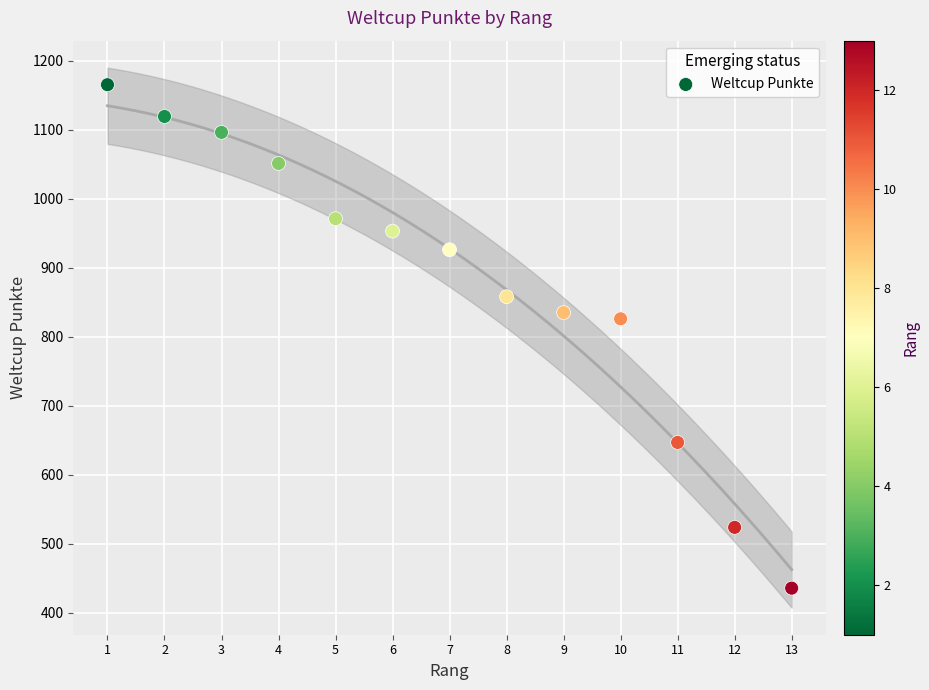

What is the range of Y values (max minus min)?

729